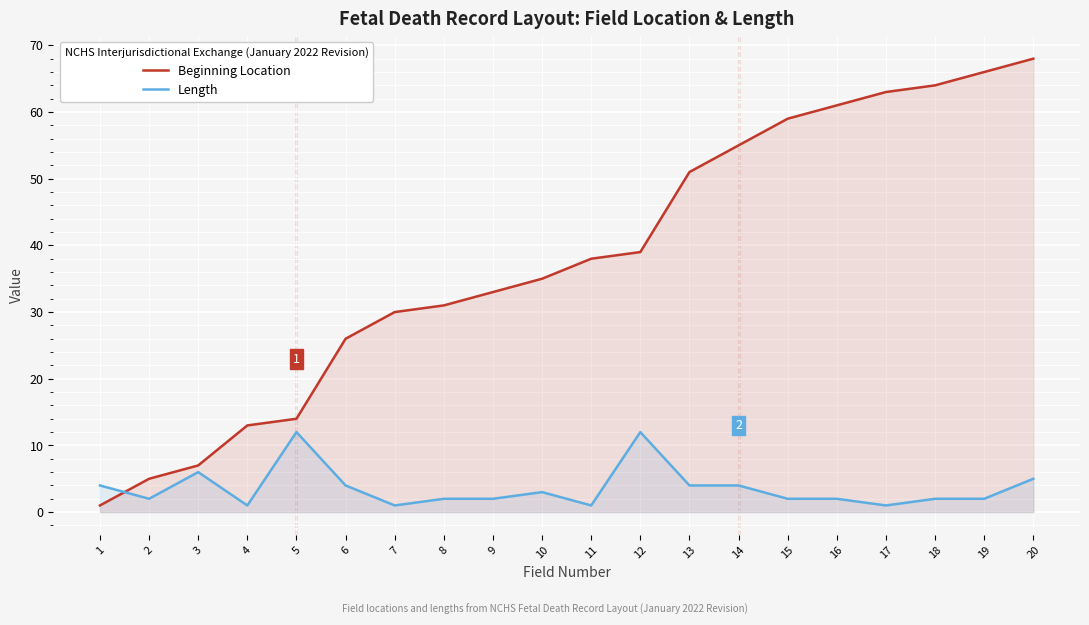

What is the difference between the maximum and minimum values in the Length series?

11